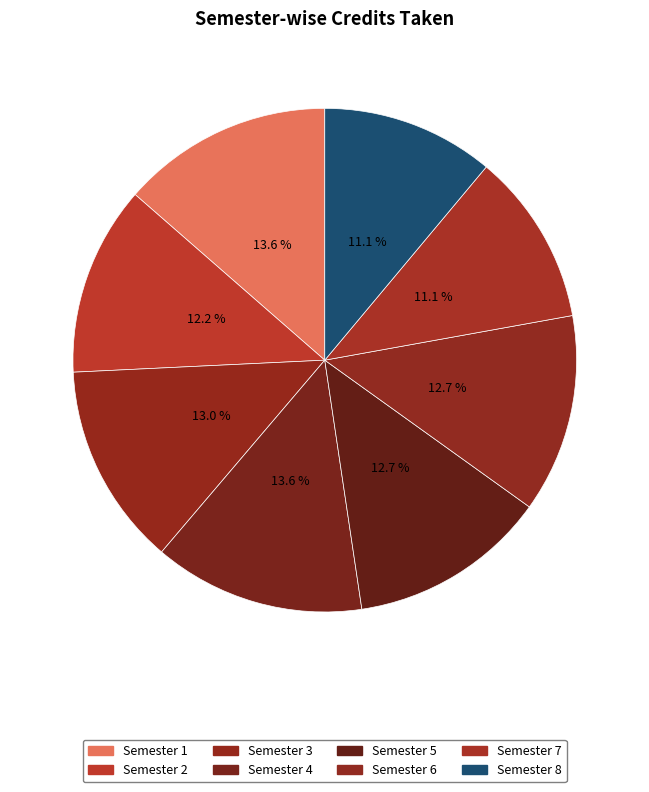

Is there a majority slice in this chart?

No